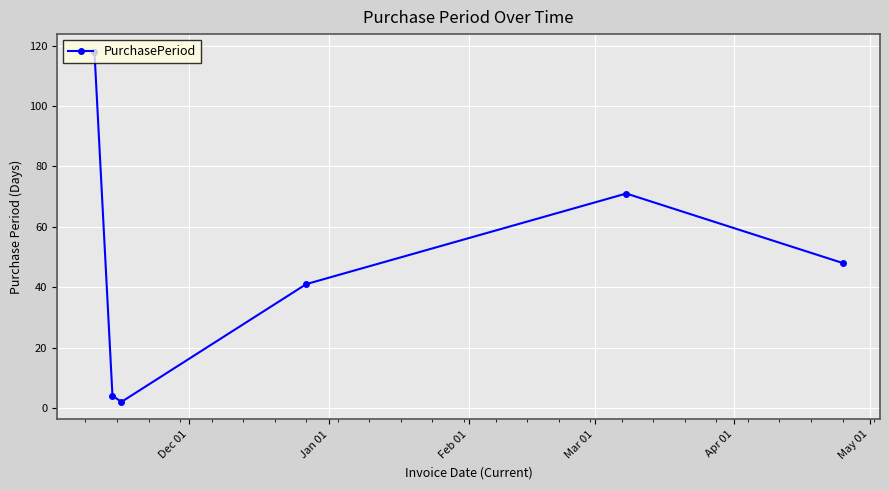

Count the number of categories in the chart.

6